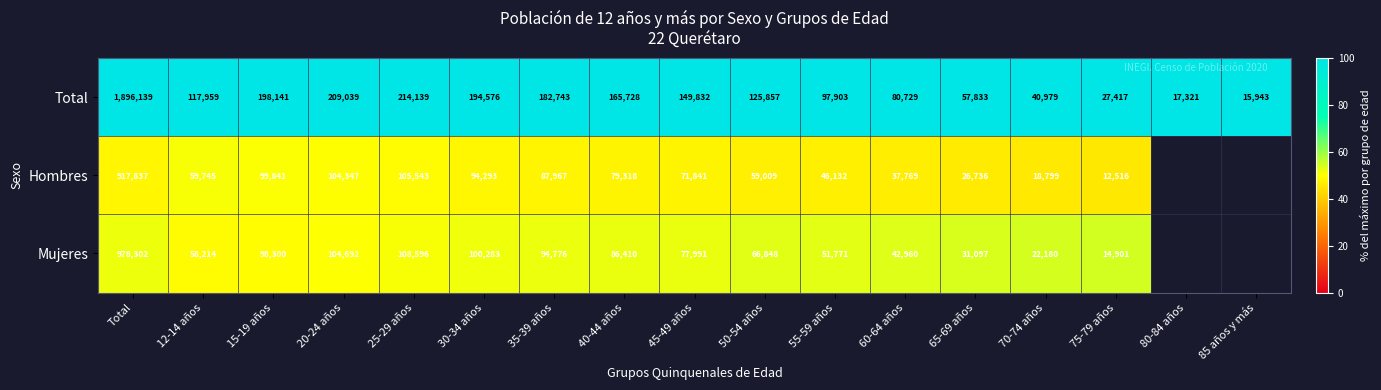

What is the spread (max minus min) of values at 20-24 años?

104692